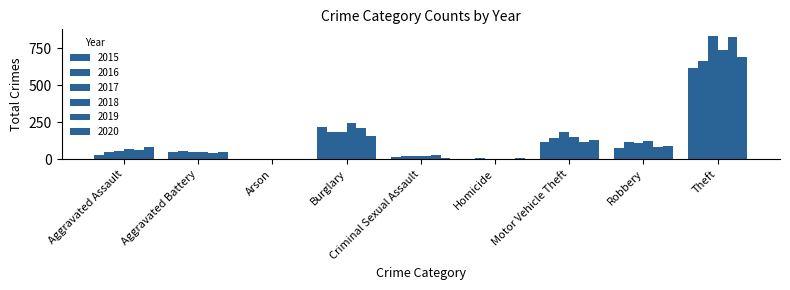

How many categories are shown in the chart?

9